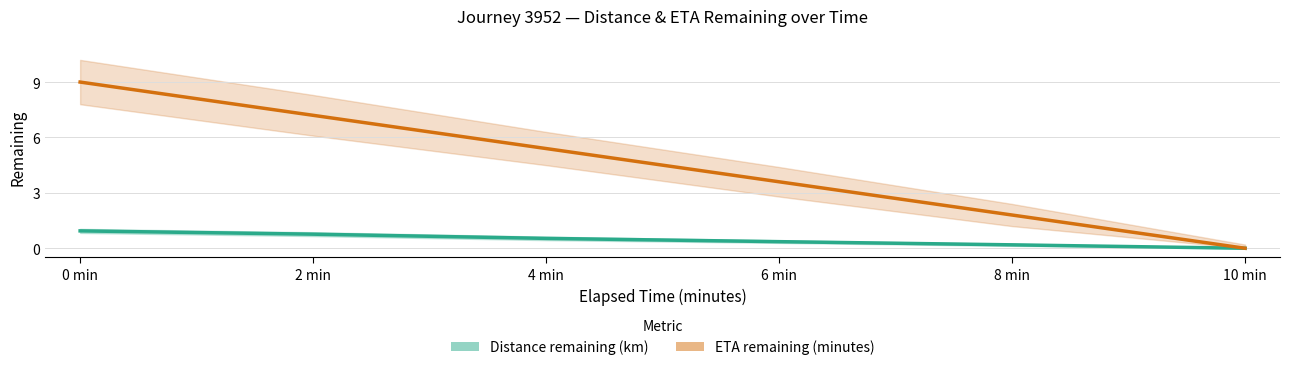

What is the average value of the Distance remaining (km) series?

0.5